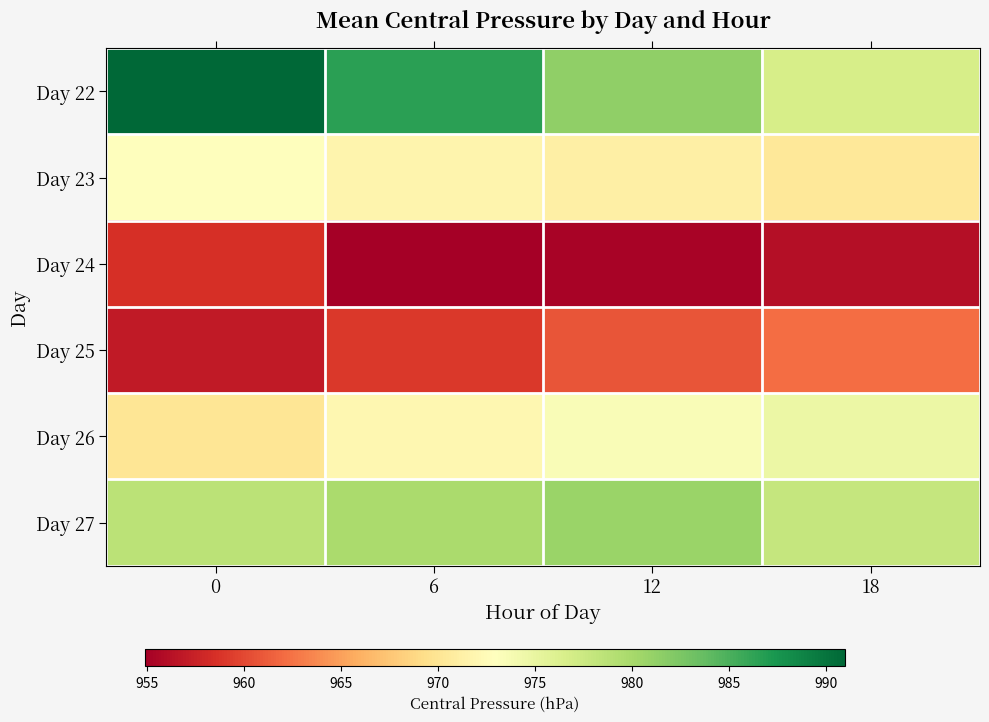

What is the spread (max minus min) of values at 18?

21.8